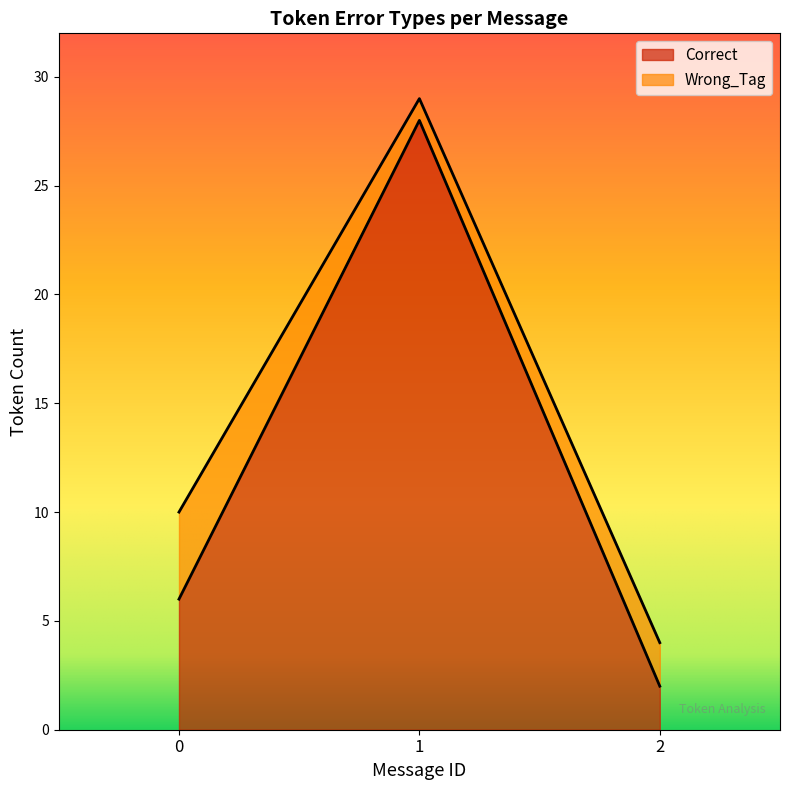

What is the ratio of the value at 0 to the value at 1?

0.2